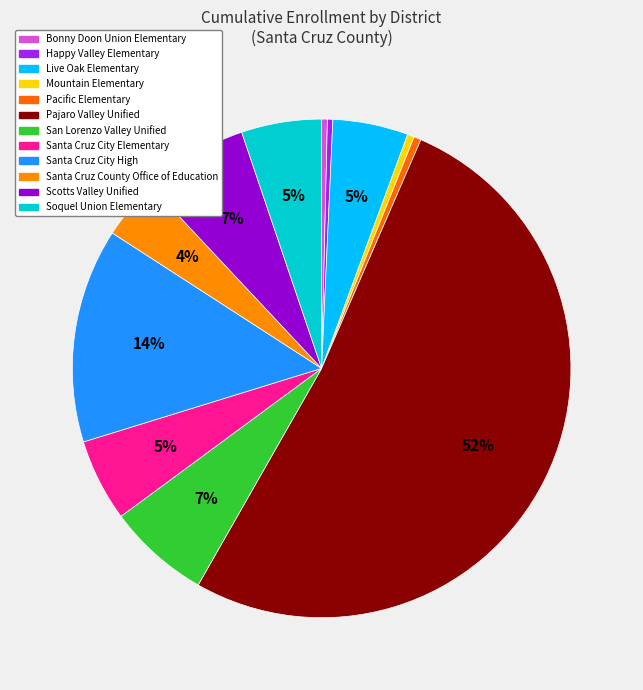

Which slice is the largest?

Pajaro Valley Unified